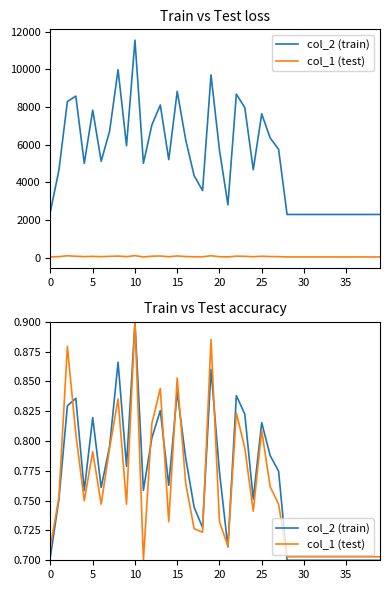

At which label is col_1 (test) closest to 0?

11